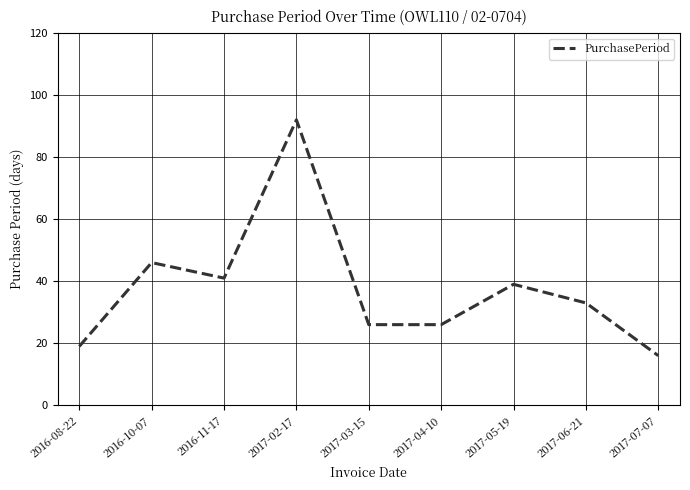

The chart shows a value of 33 at 2017-06-21. True or false?

True